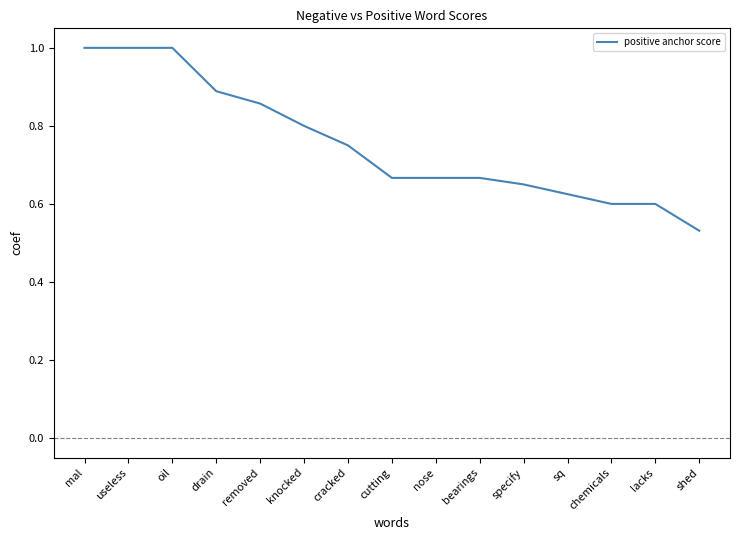

Count the values in the range 0 to 1.

15